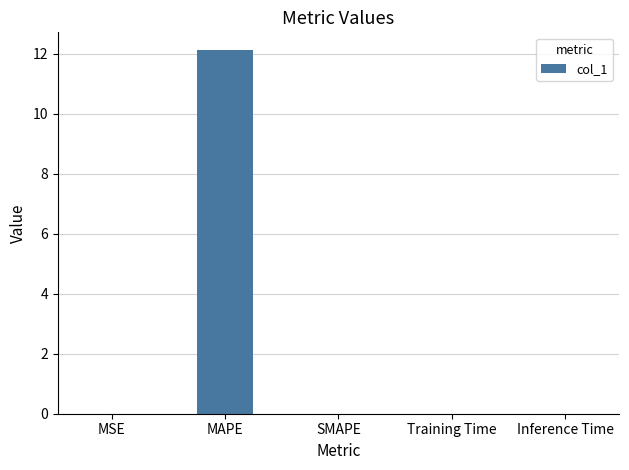

Which has a higher value, MAPE or Training Time?

MAPE